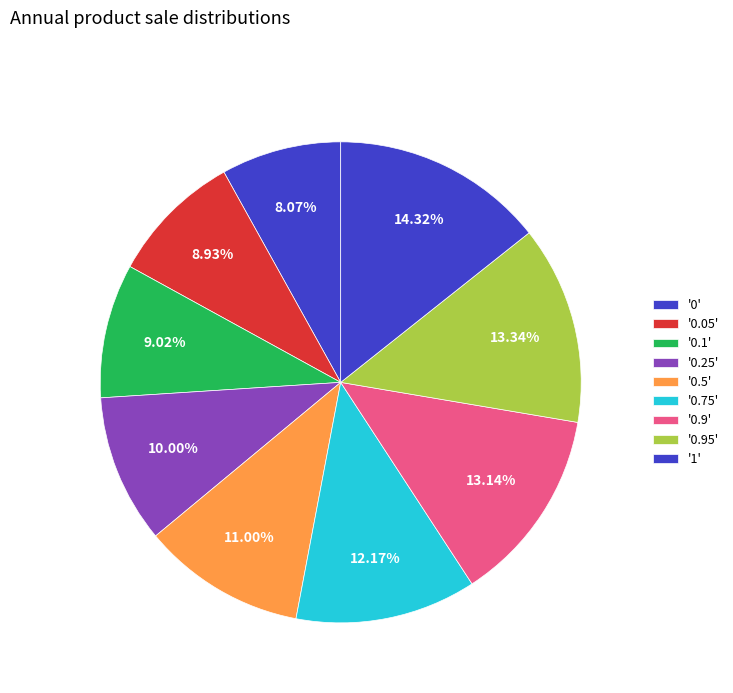

How many segments does this pie chart have?

9